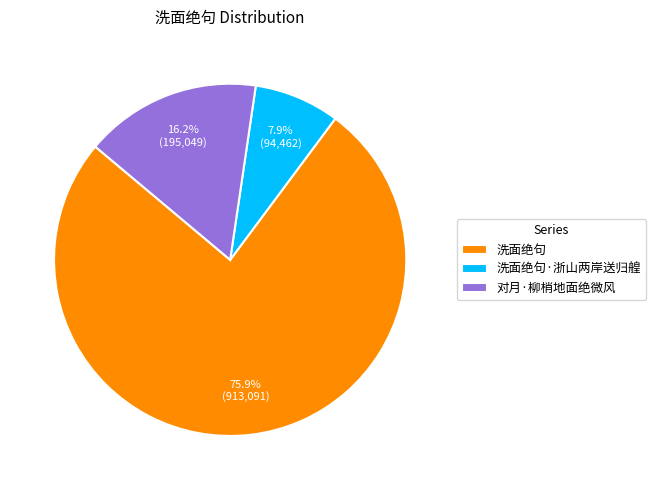

Is there any slice that represents more than half of the pie?

Yes